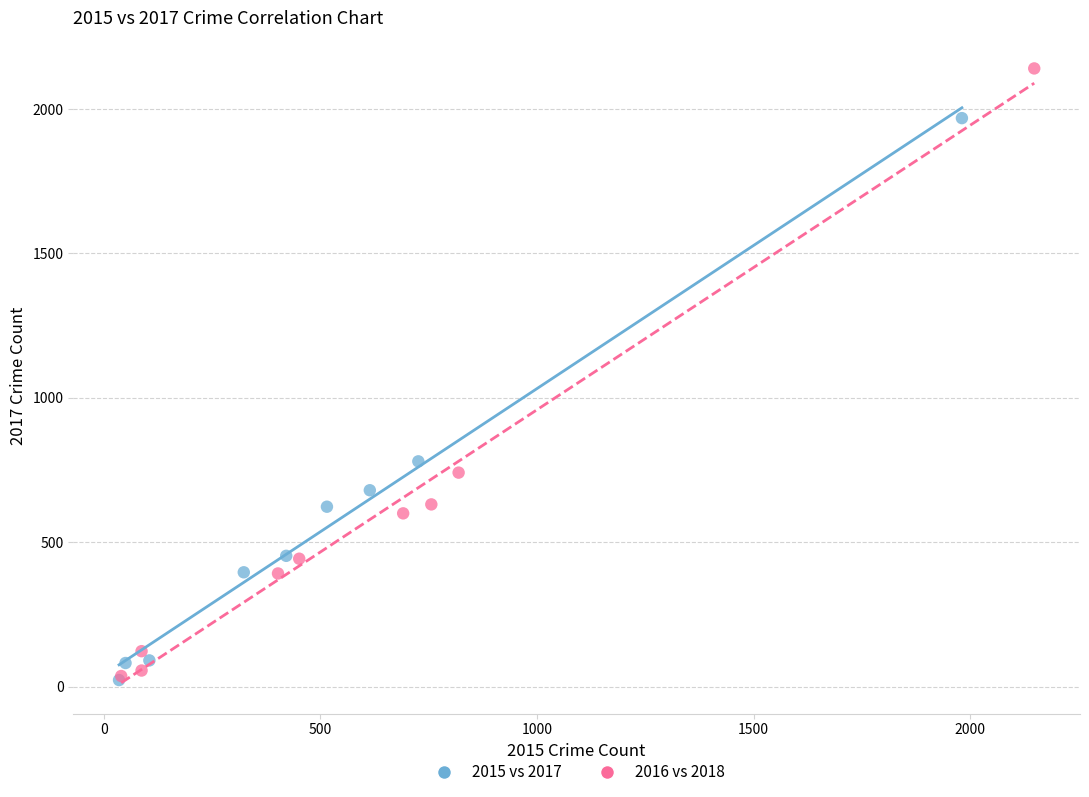

Which series contains the highest Y value?

2016 vs 2018